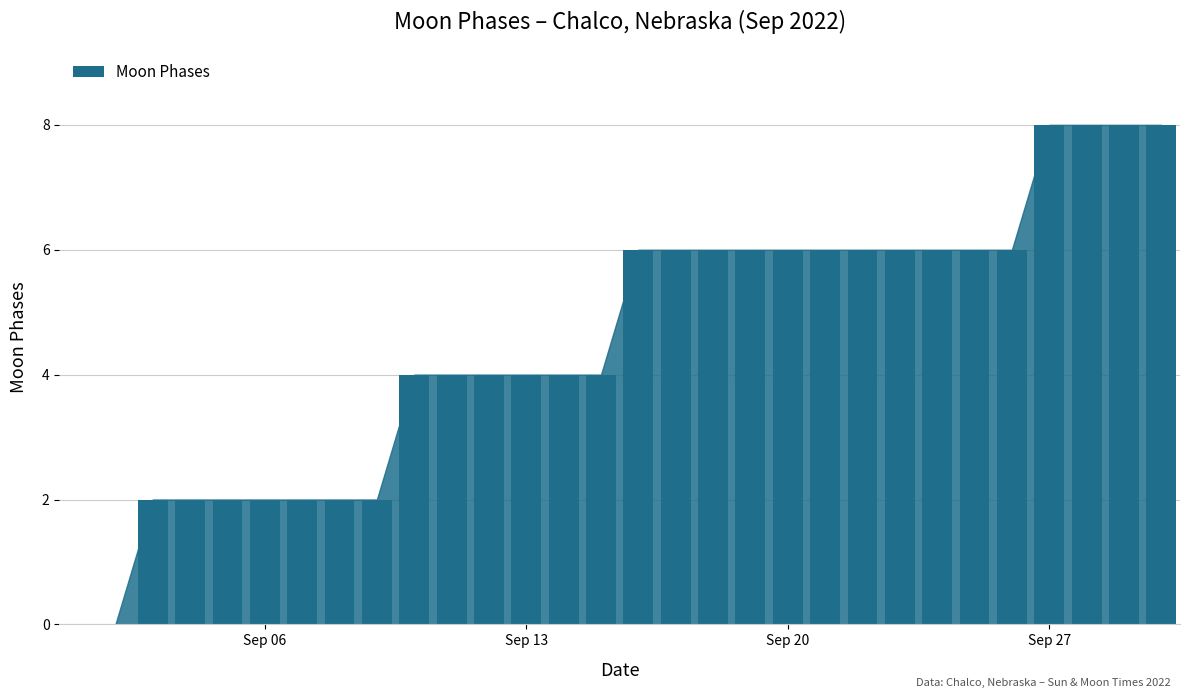

What is the greatest value displayed?

8